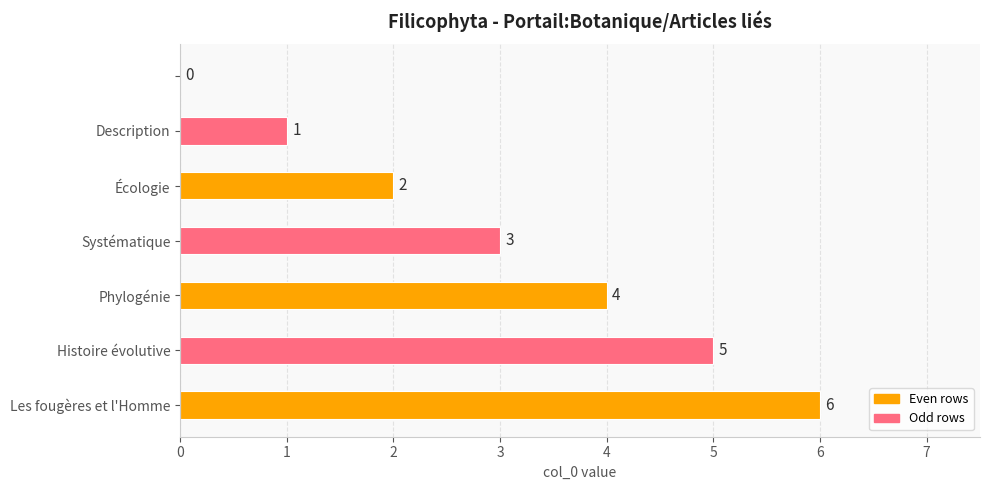

How many series are shown in this chart?

1